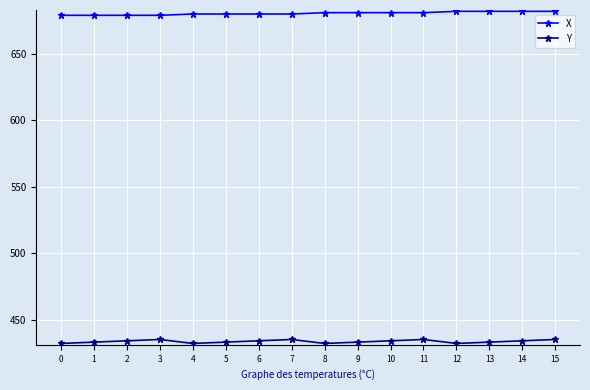

True or false: Y has a value of 656 at 8.

False